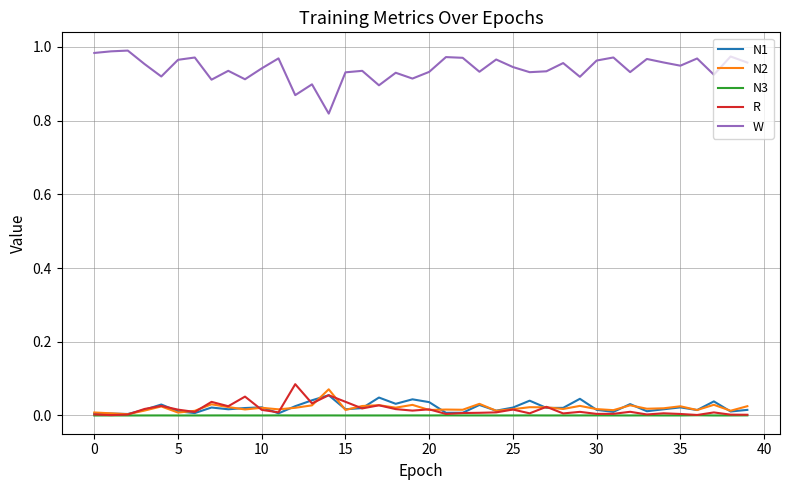

Is this an area chart (filled region under the line)?

No